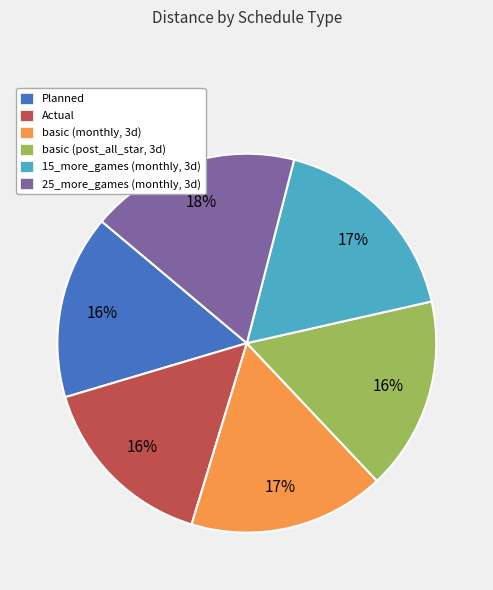

How many segments does this pie chart have?

6